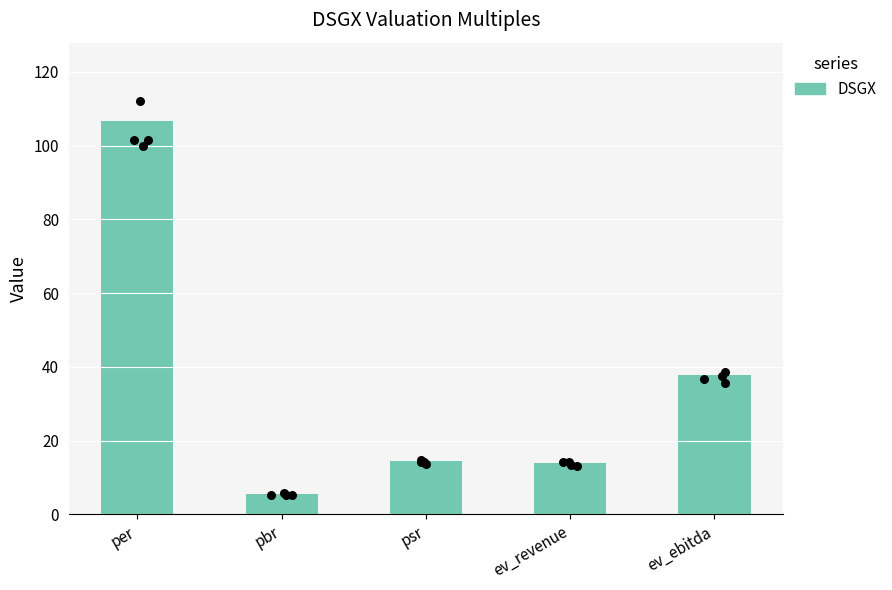

What is the change in value from pbr to ev_revenue?

+8.5